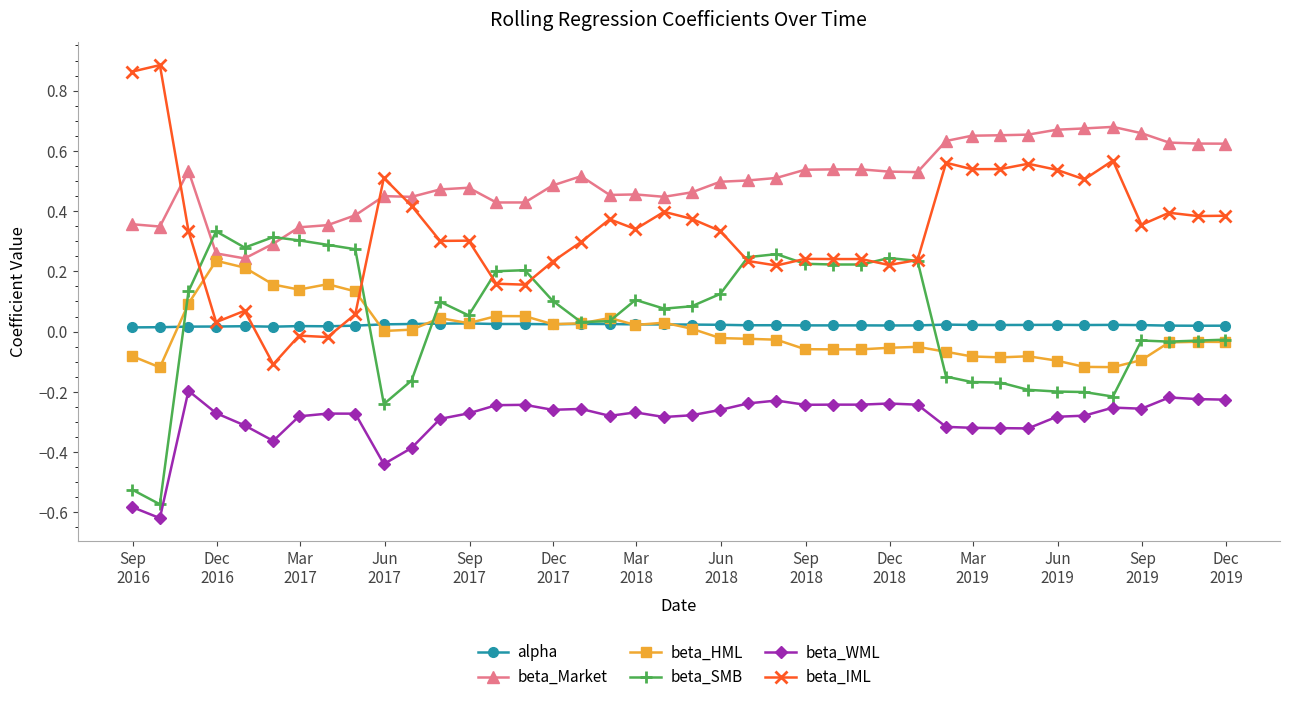

Which series has the widest spread of values?

beta_IML